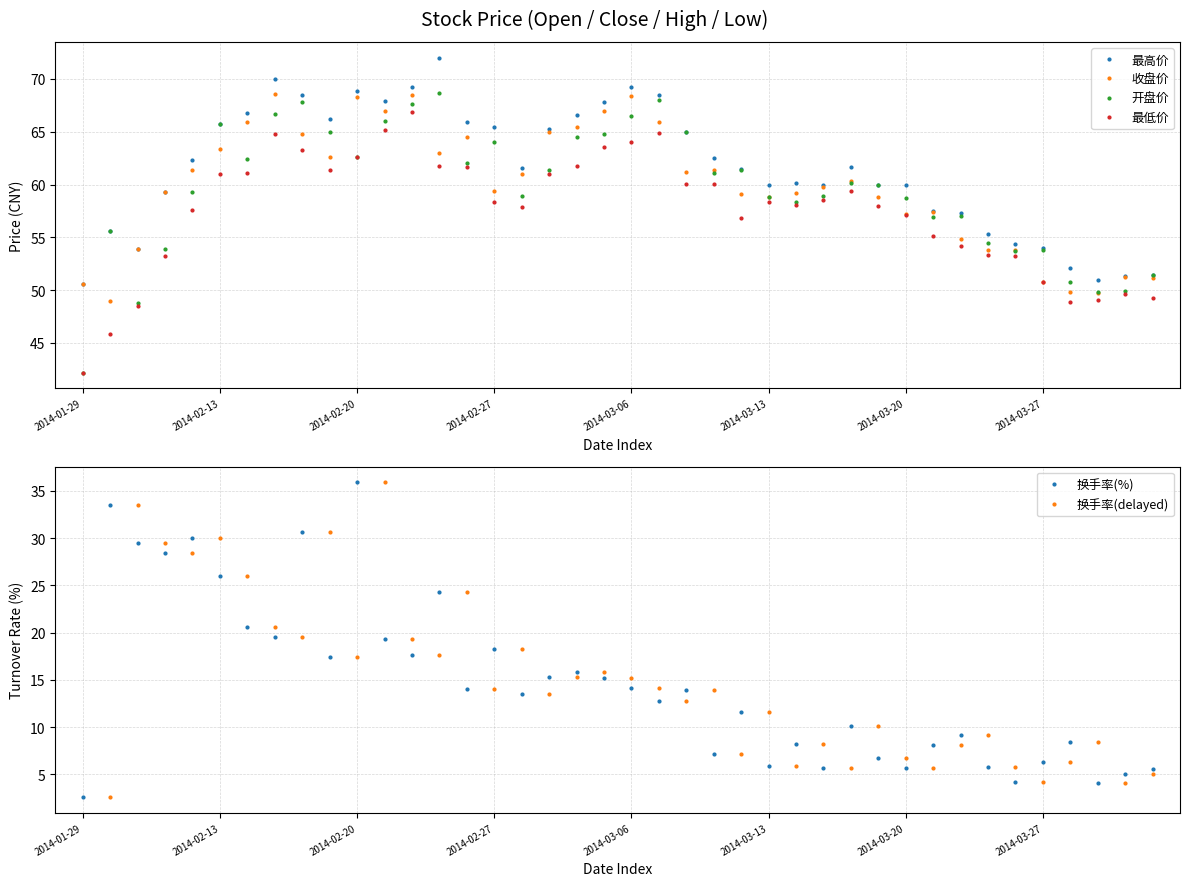

True or false: 开盘价 and 收盘价 intersect in this chart.

True